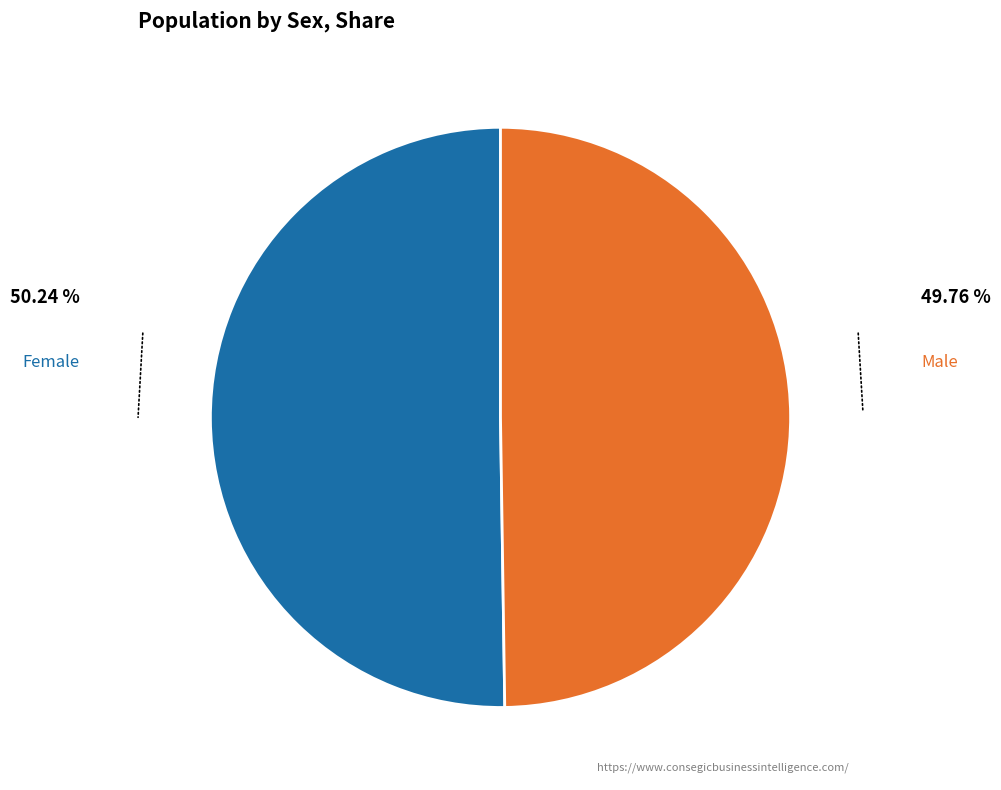

Approximately how many times larger is the value at Female compared to Male?

1.0